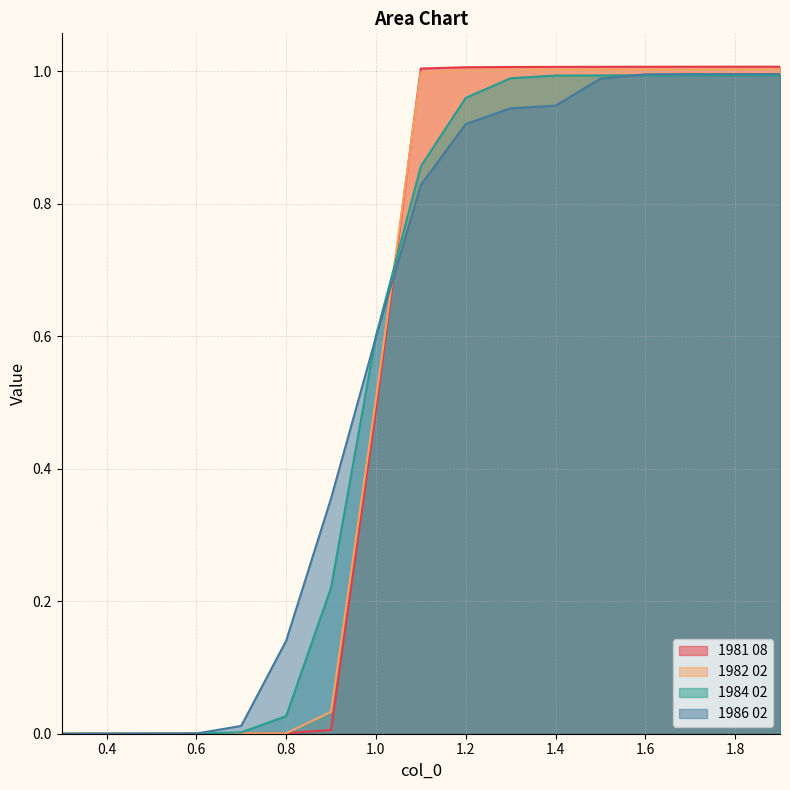

Where do 1984 02 and 1981 08 first cross each other?

1.0 and 1.1